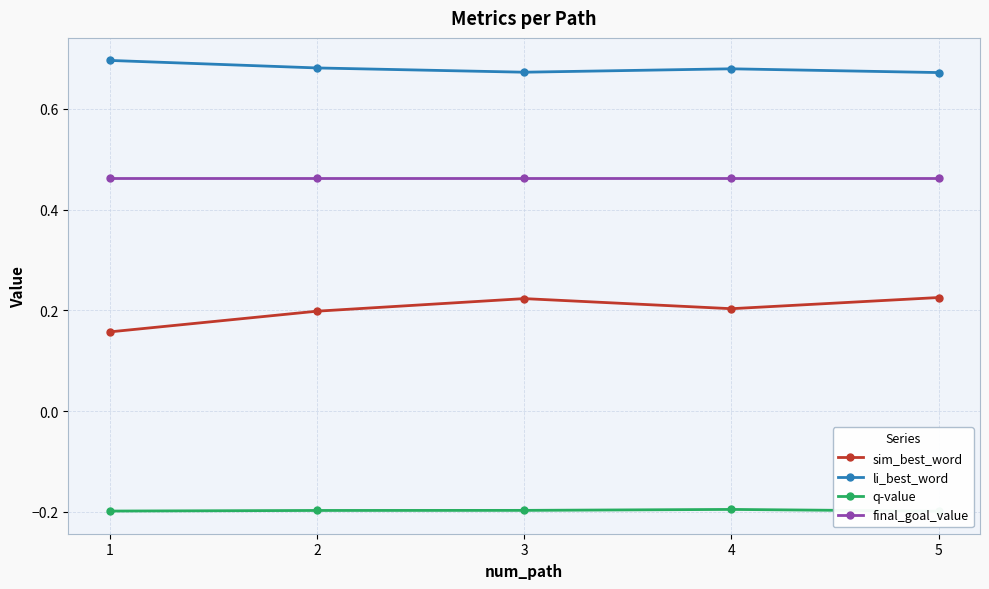

Reading right to left, transcribe all the data shown in this chart.

sim_best_word: 5=0.2	4=0.2	3=0.2	2=0.2	1=0.2
li_best_word: 5=0.7	4=0.7	3=0.7	2=0.7	1=0.7
q-value: 5=-0.2	4=-0.2	3=-0.2	2=-0.2	1=-0.2
final_goal_value: 5=0.5	4=0.5	3=0.5	2=0.5	1=0.5